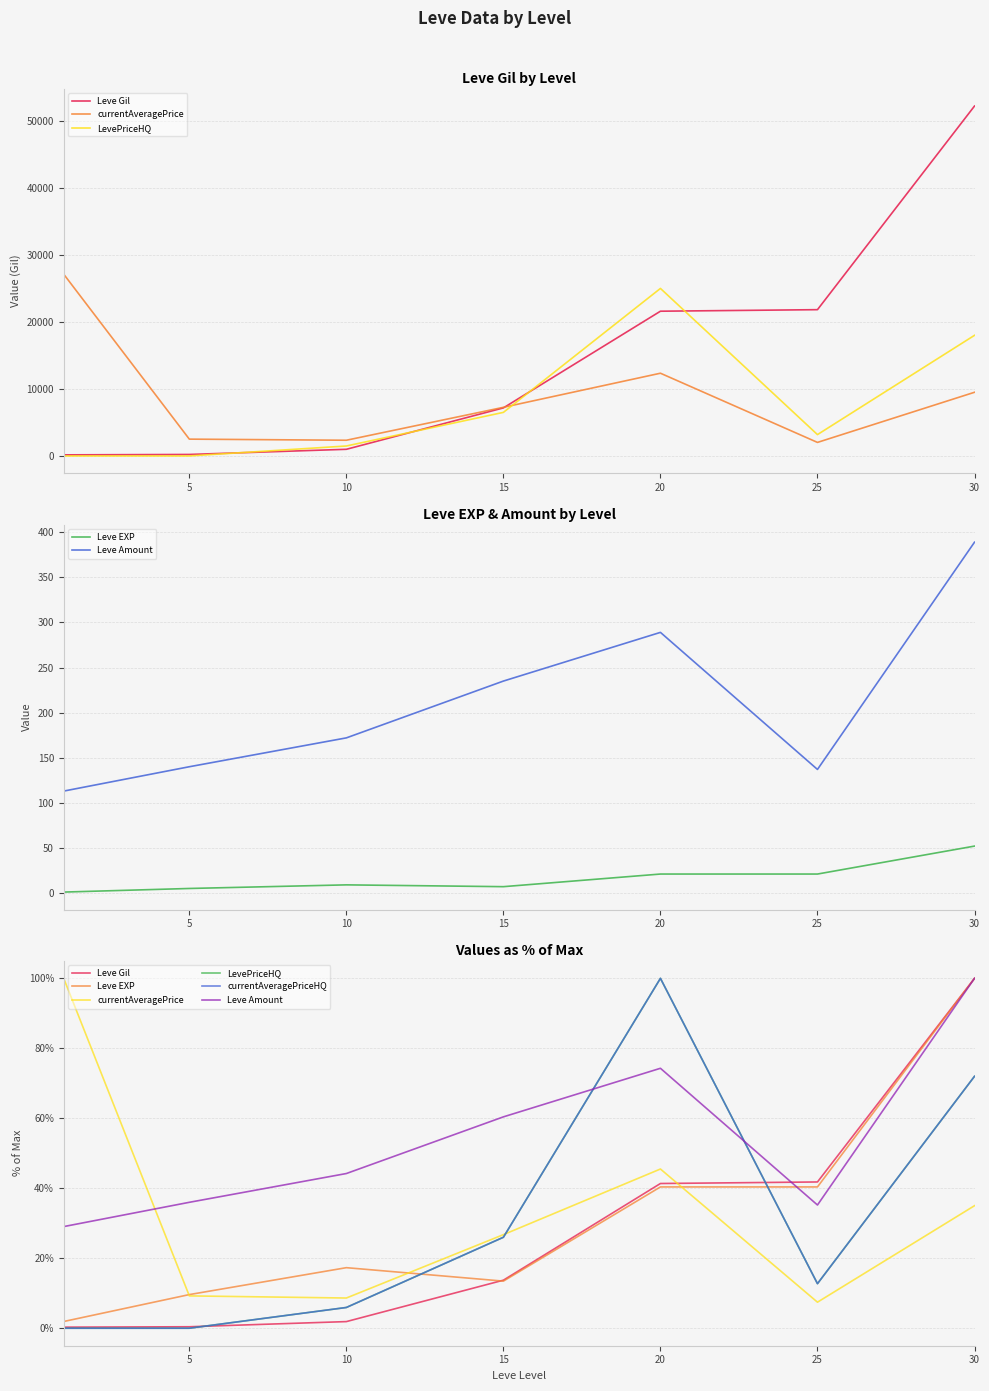

What is the difference between the maximum and minimum values in the Leve Gil series?

99.7